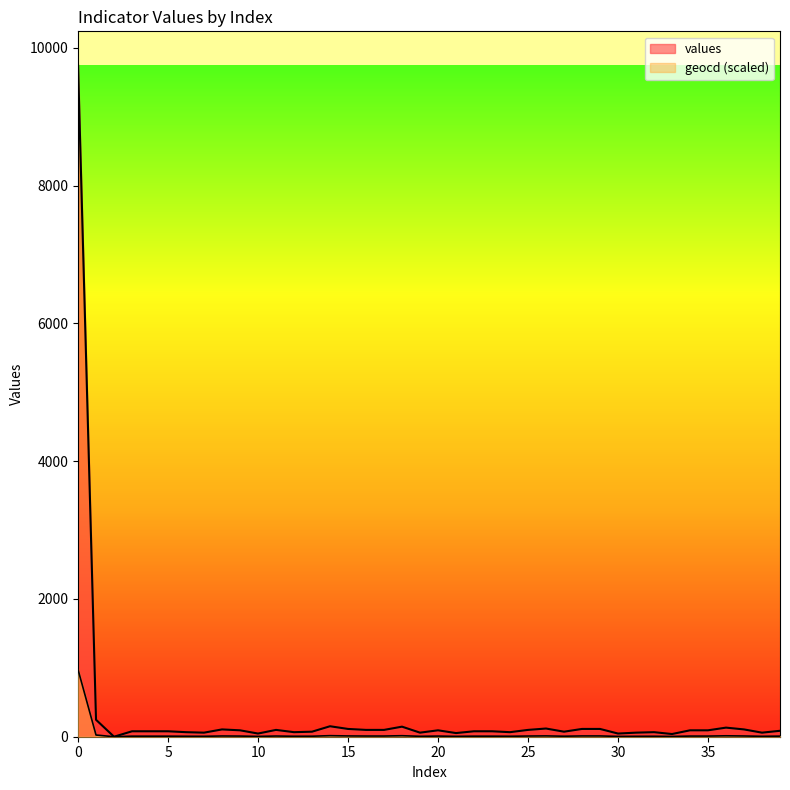

At how many categories does at least one series exceed 7119?

1